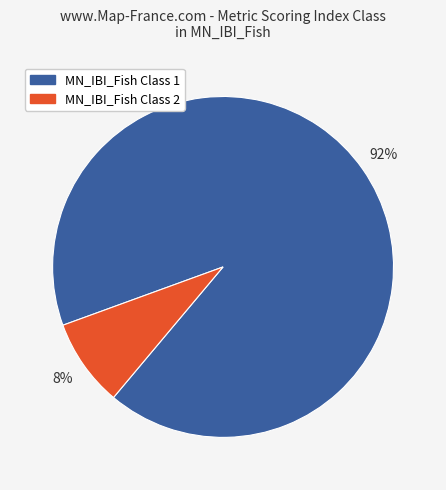

To the nearest percent, what portion does MN_IBI_Fish Class 2 represent?

8%